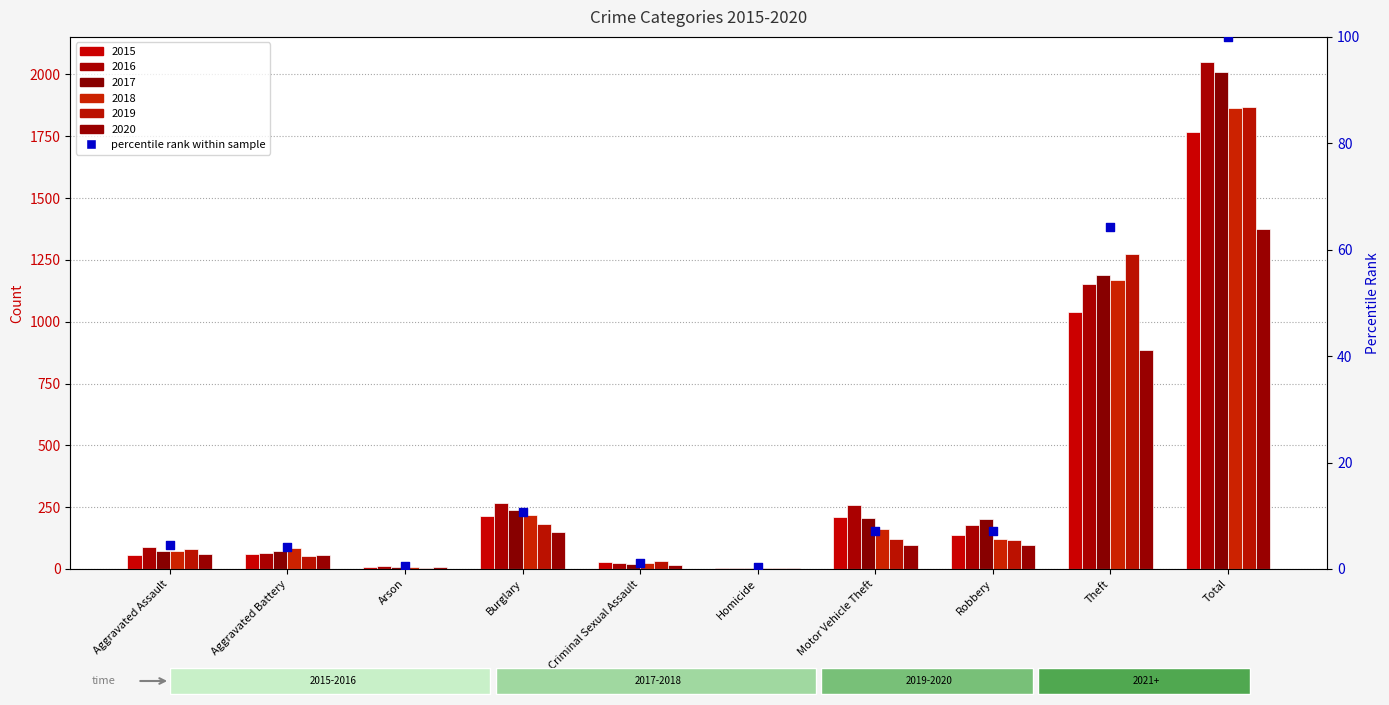

Which has a higher value, Total or Aggravated Battery?

Total